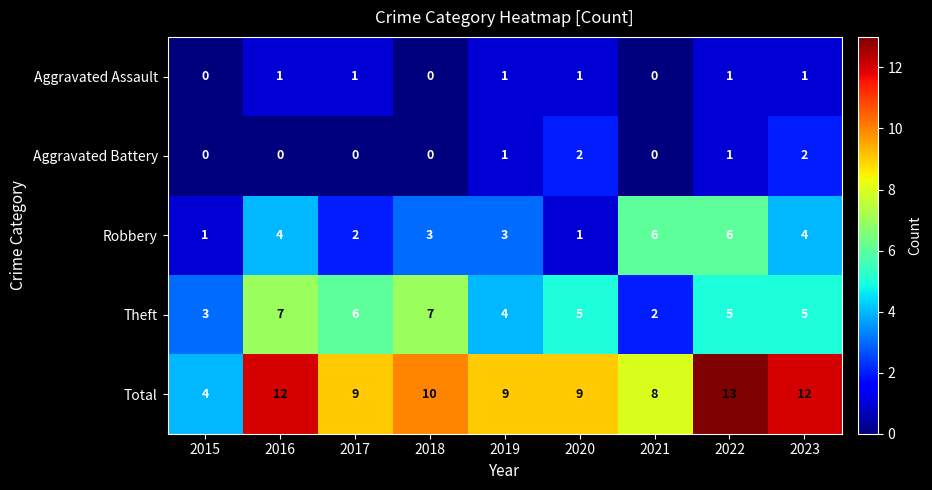

The Robbery series shows 1 at 2018. True or false?

False